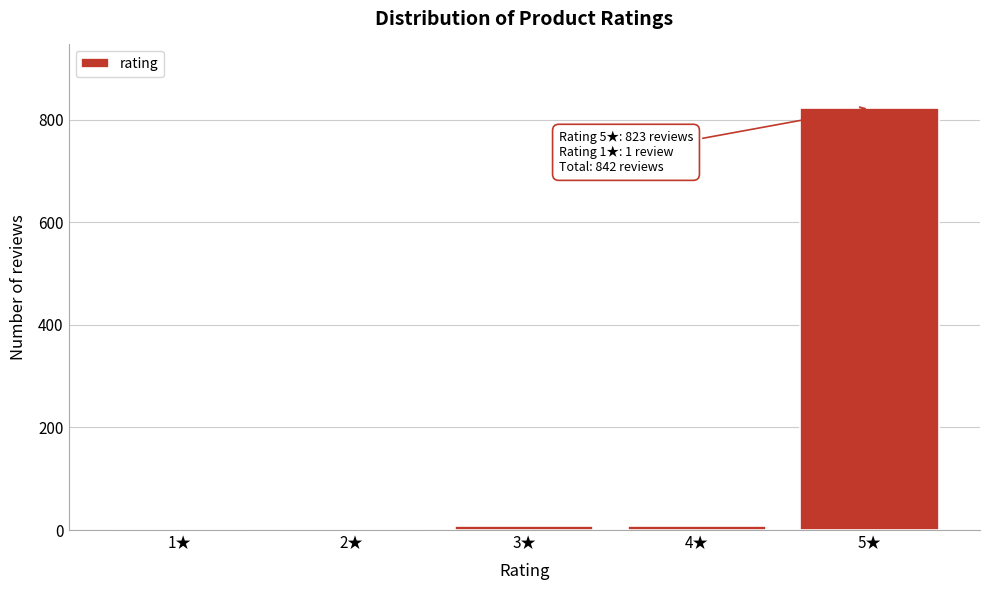

Which category has the highest value across all series?

5★